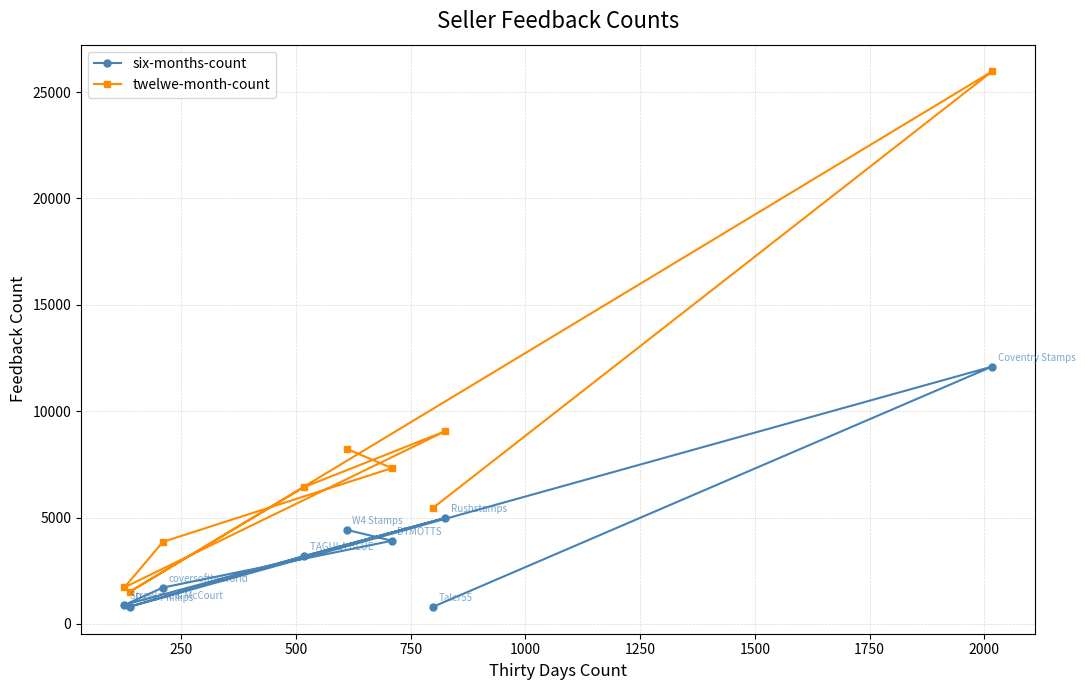

Count the number of categories in the chart.

9